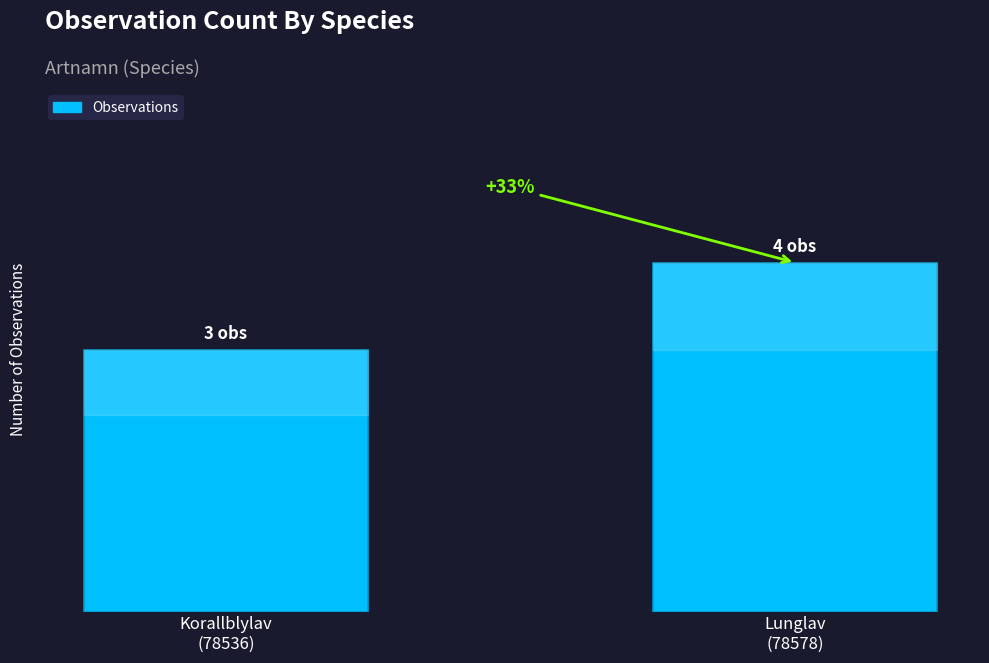

Does the chart contain any negative values?

No